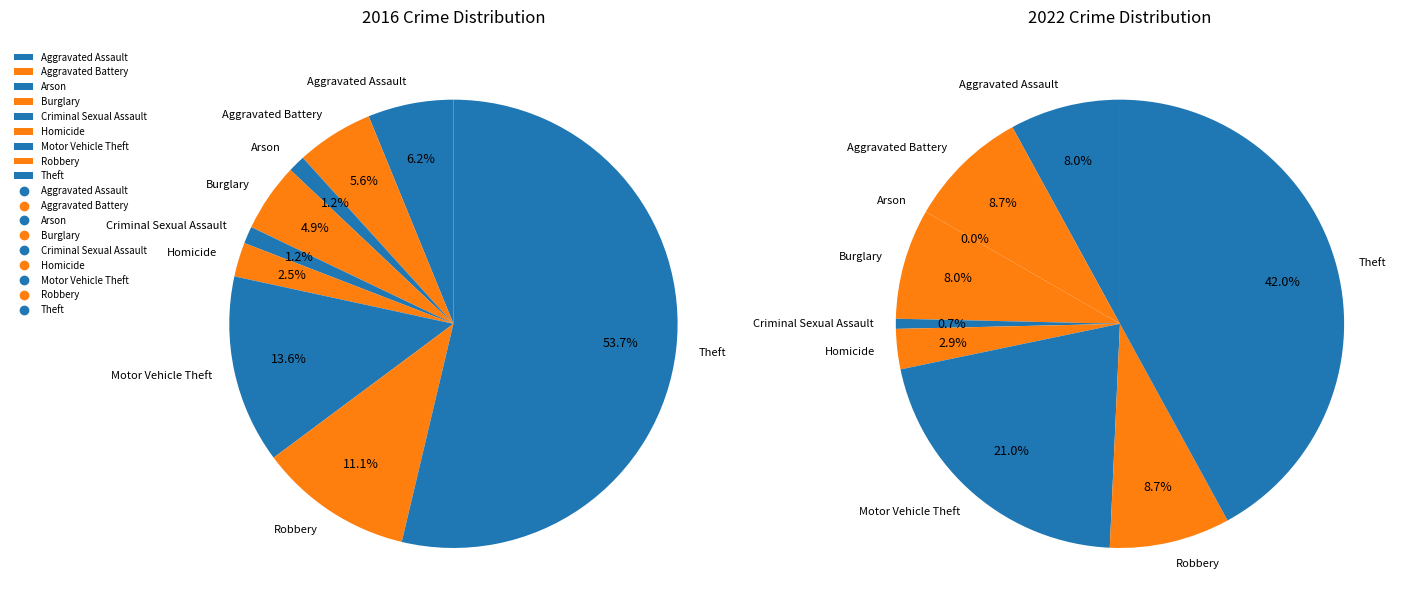

What percentage is NOT represented by Homicide?

97.5%